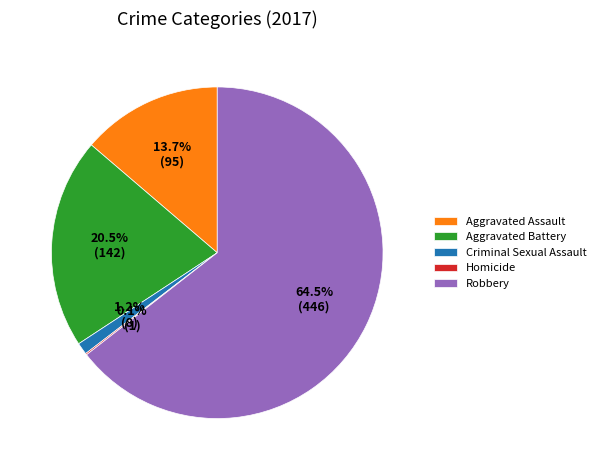

What is the largest slice in the pie chart?

Robbery